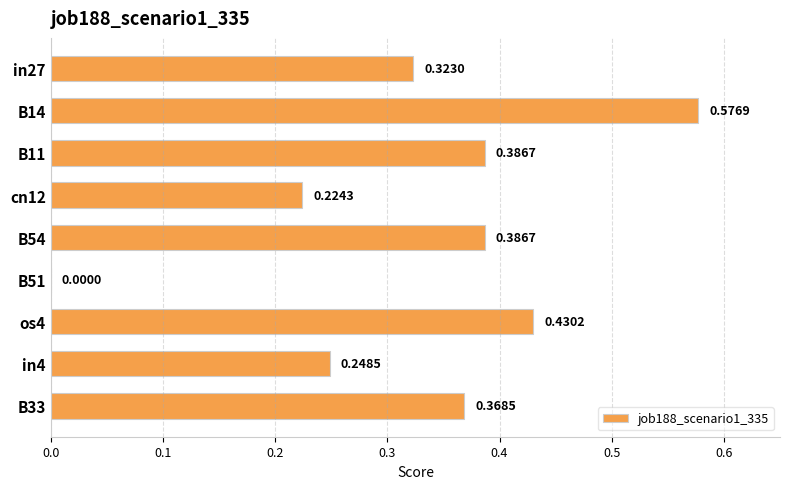

Between in4 and in27, which is larger?

in27